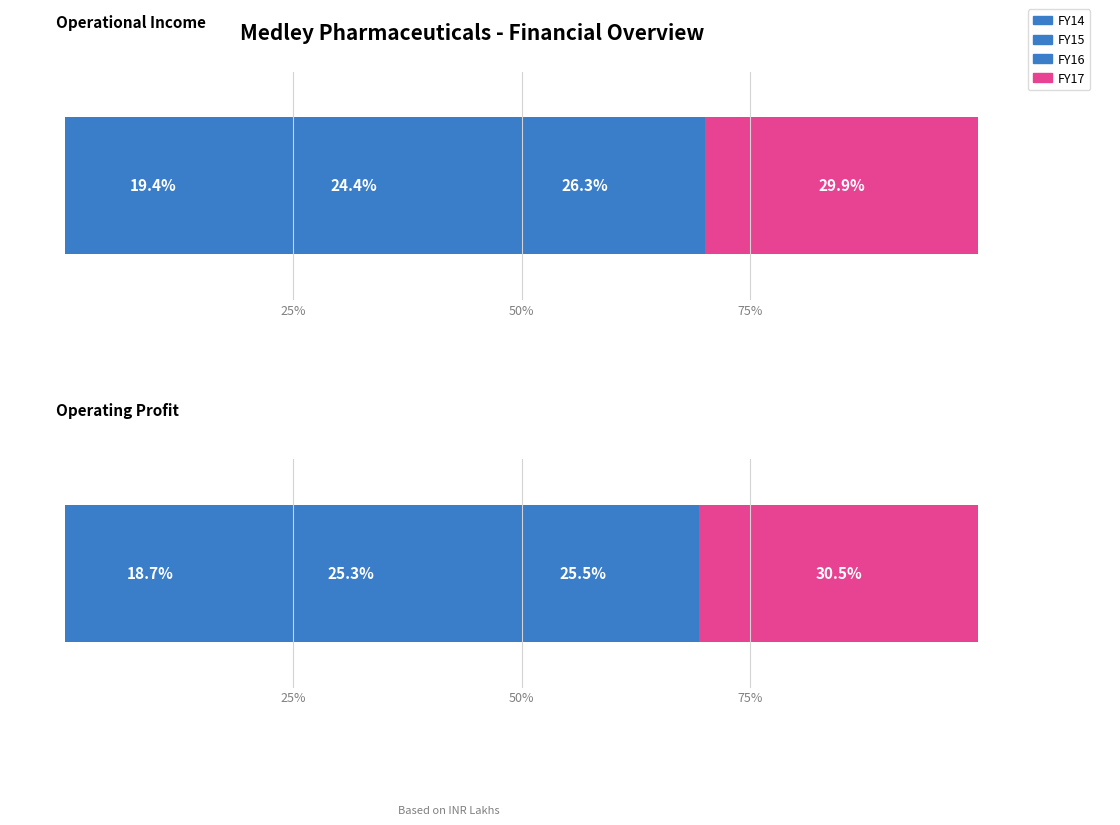

Are the bars horizontal?

Yes